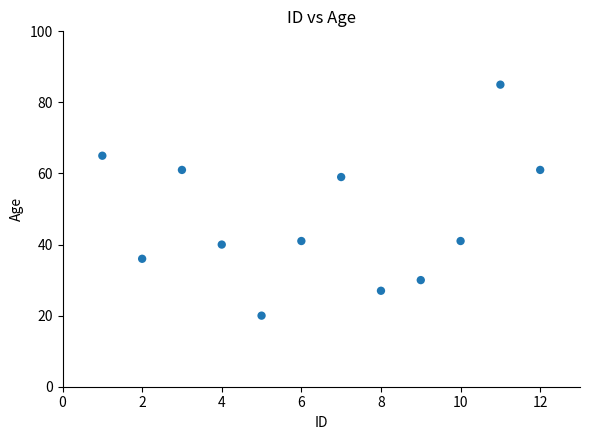

What is the average Y value?

47